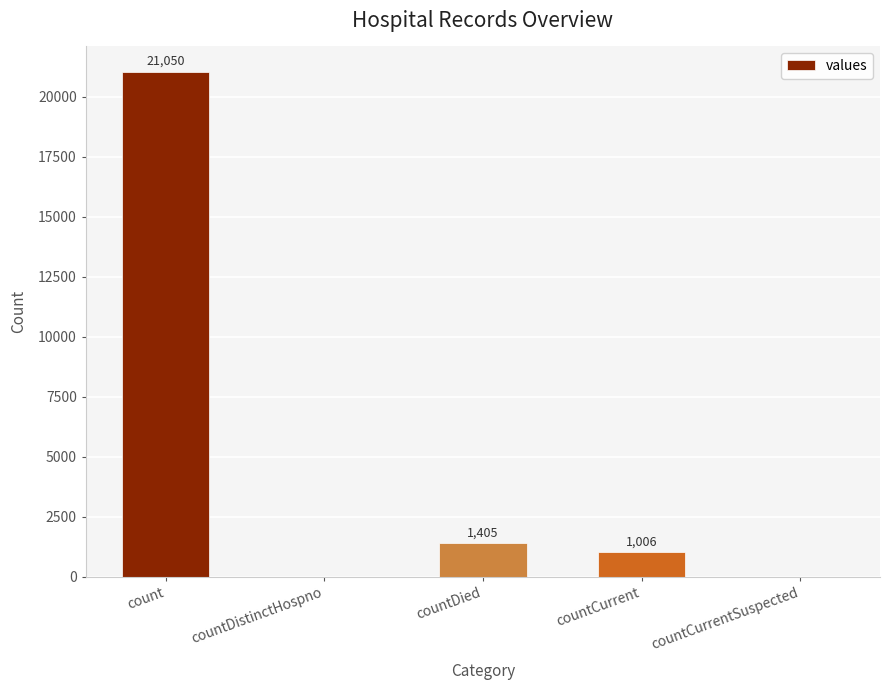

What is the greatest value displayed?

21050